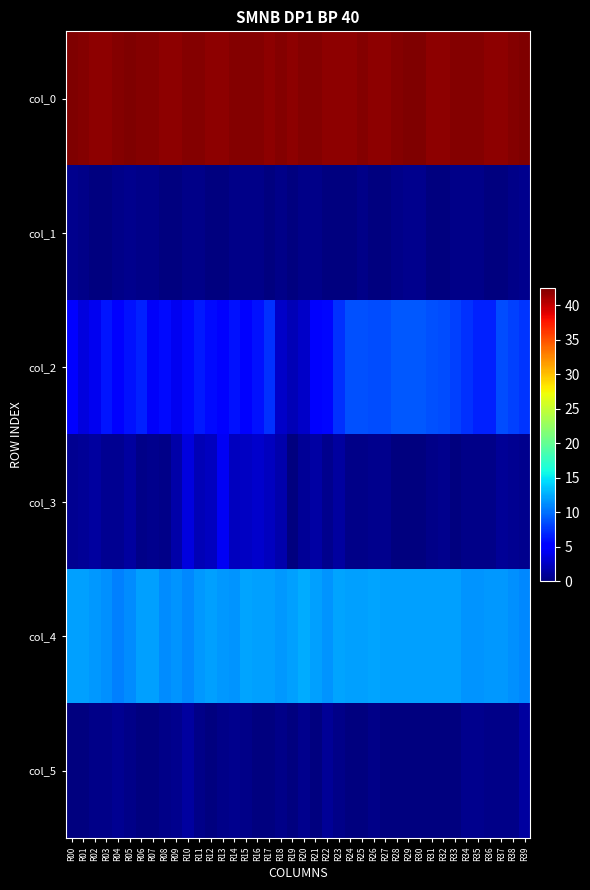

Which label corresponds to the smallest value in the chart?

R02